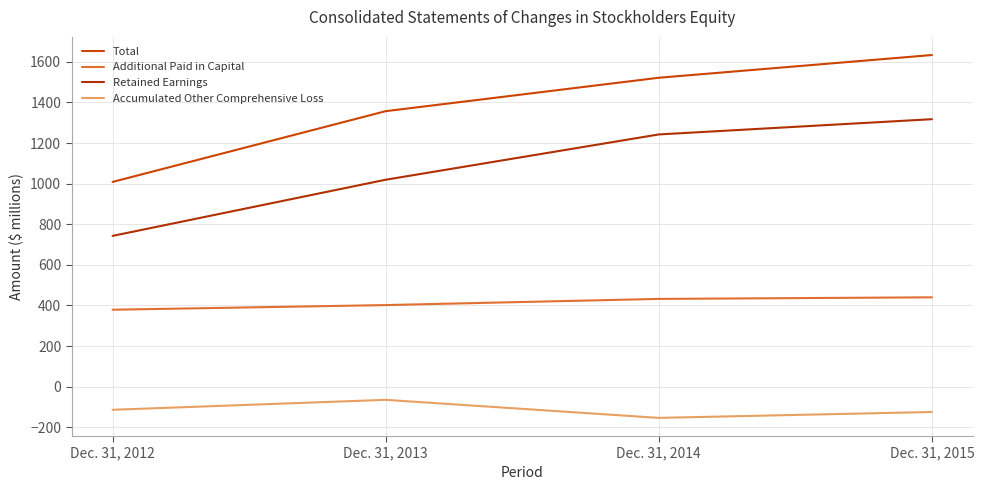

Which series changed the most between Dec. 31, 2013 and Dec. 31, 2015?

Retained Earnings